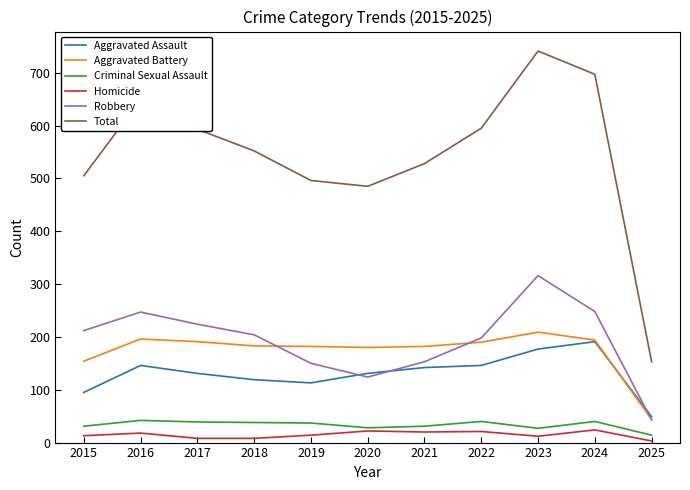

Which series changed the most between 2022 and 2025?

Total